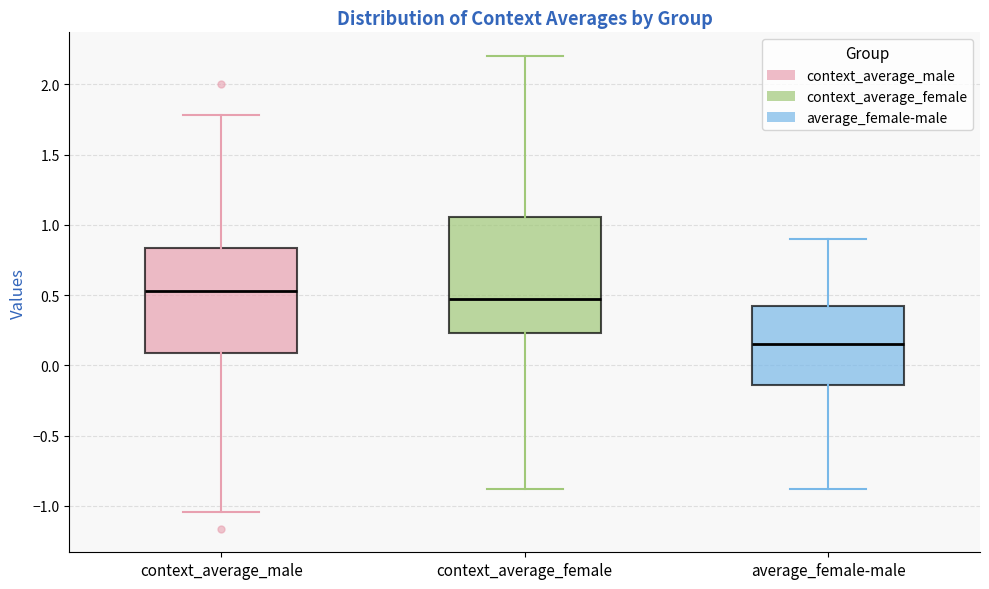

Comparing the boxes themselves (not the whiskers), which one is the tallest?

context_average_female